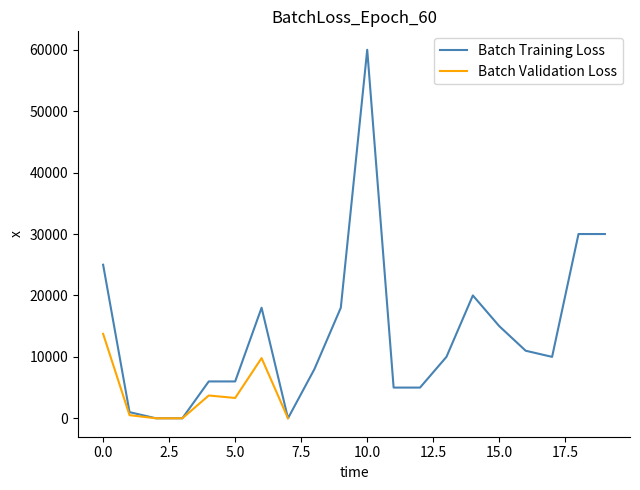

List the labels in order of value, smallest first.

2, 3, 7, 1, 11, 12, 4, 5, 8, 13, 17, 16, 15, 6, 9, 14, 0, 18, 19, 10